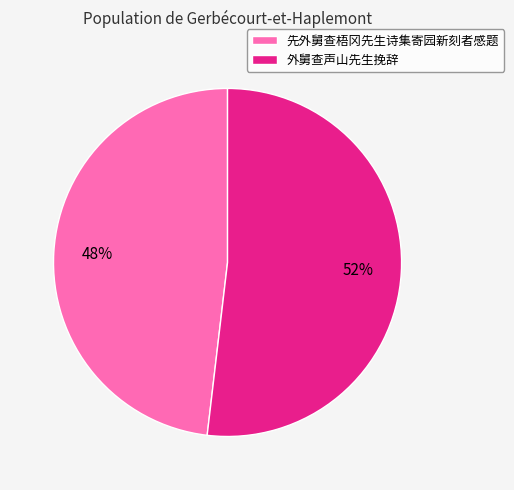

Is it true that 外舅查声山先生挽辞 is 52% of the pie?

True